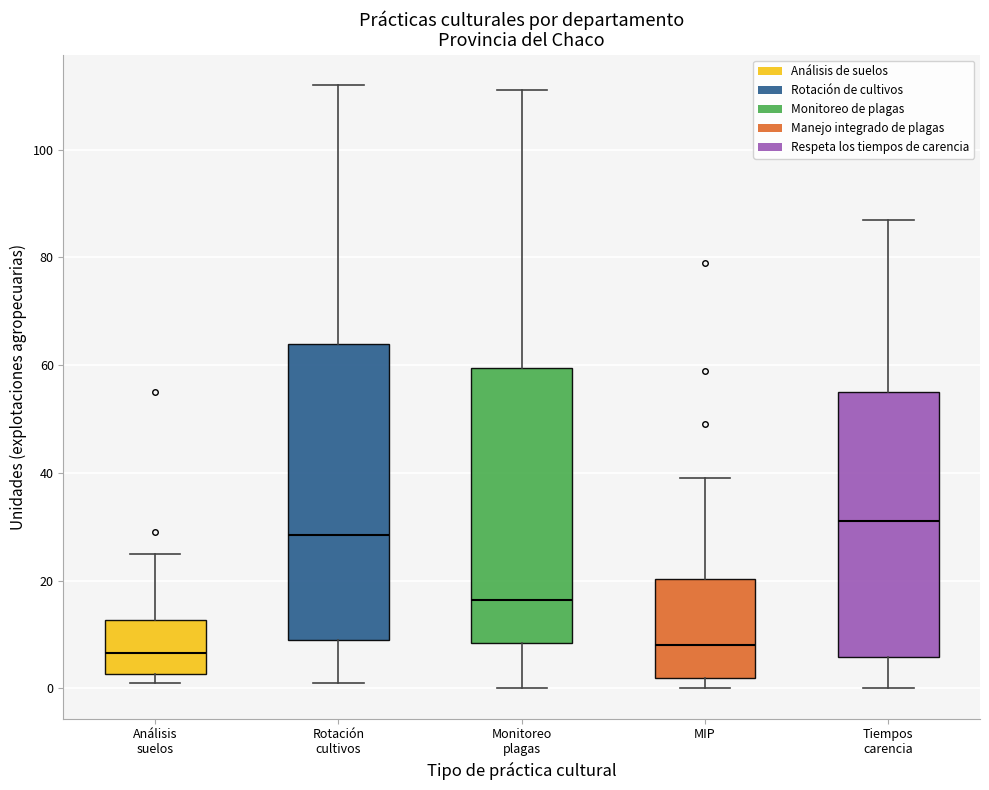

Which box has the highest median line?

Tiempos carencia